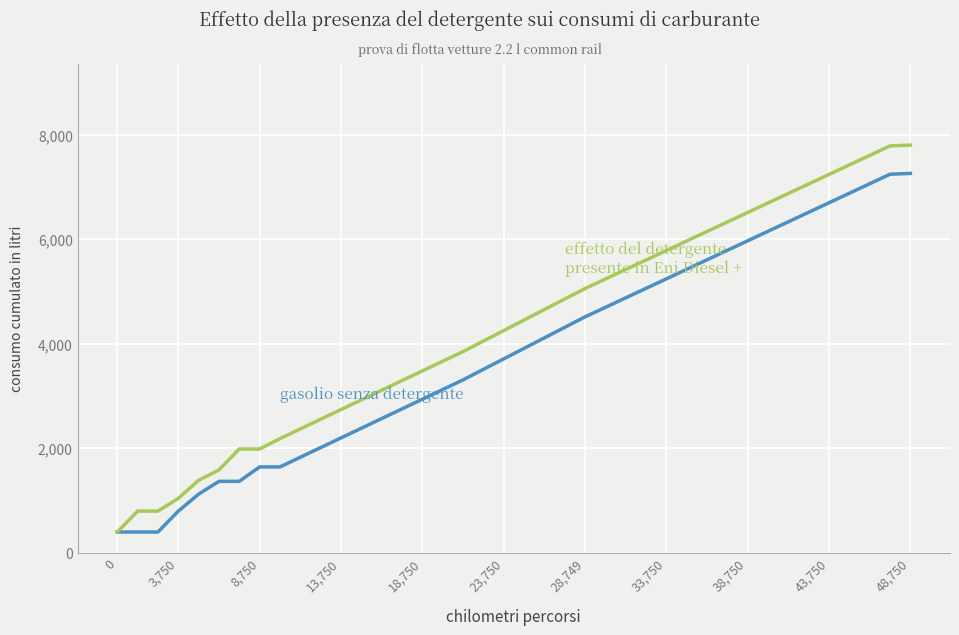

What is the minimum value shown in the chart?

400.0